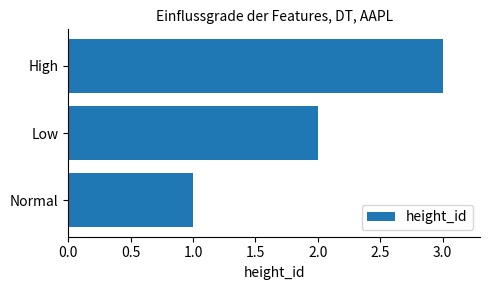

List the labels in order of value, smallest first.

Normal, Low, High